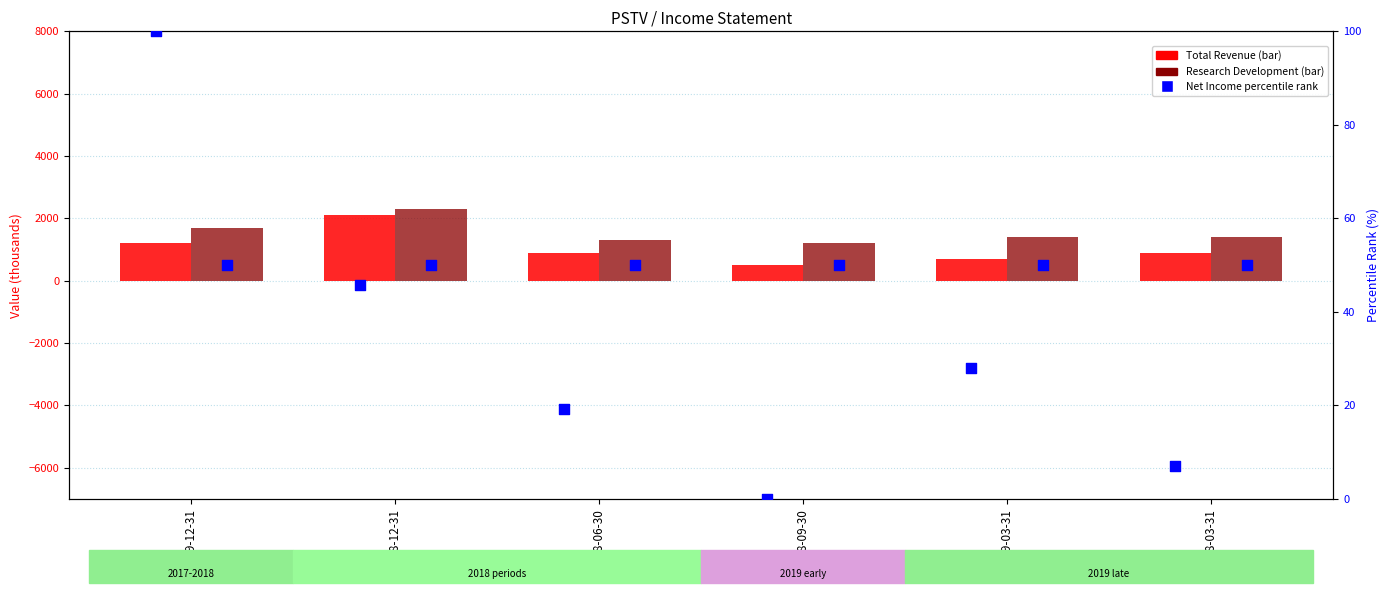

Which series reaches the maximum Y coordinate?

Research Development